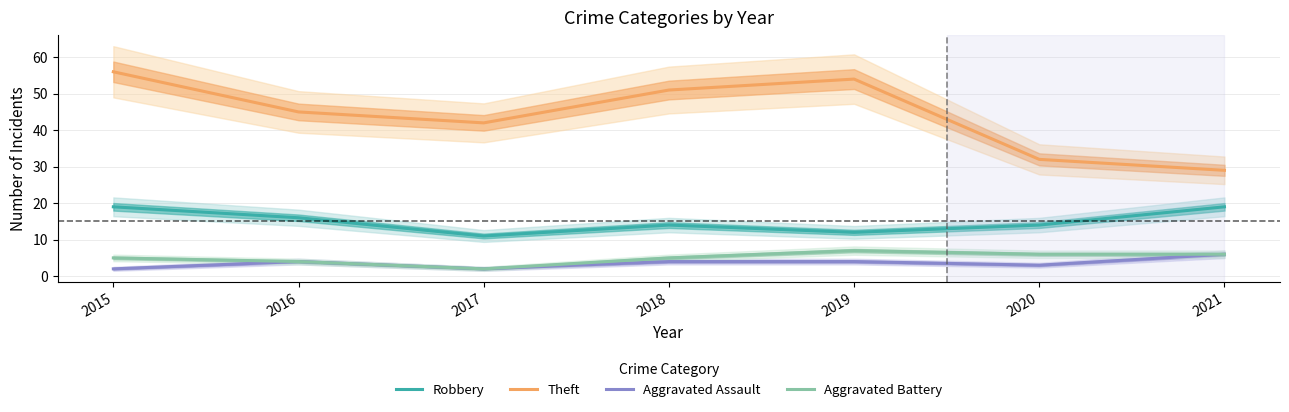

What is the minimum value shown in the chart?

2